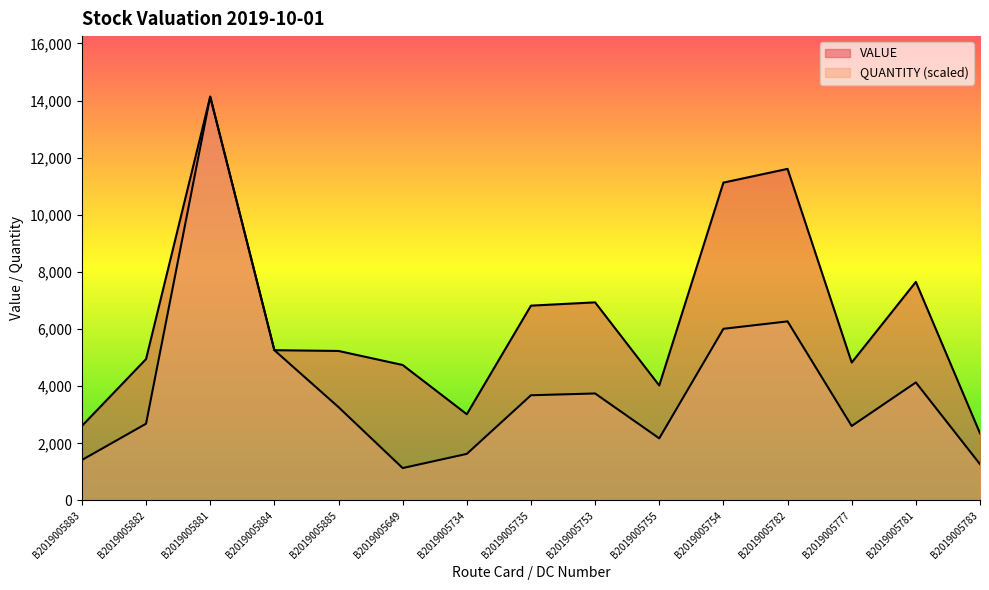

What is the difference between the second highest and second lowest values in the VALUE series?

9002.5